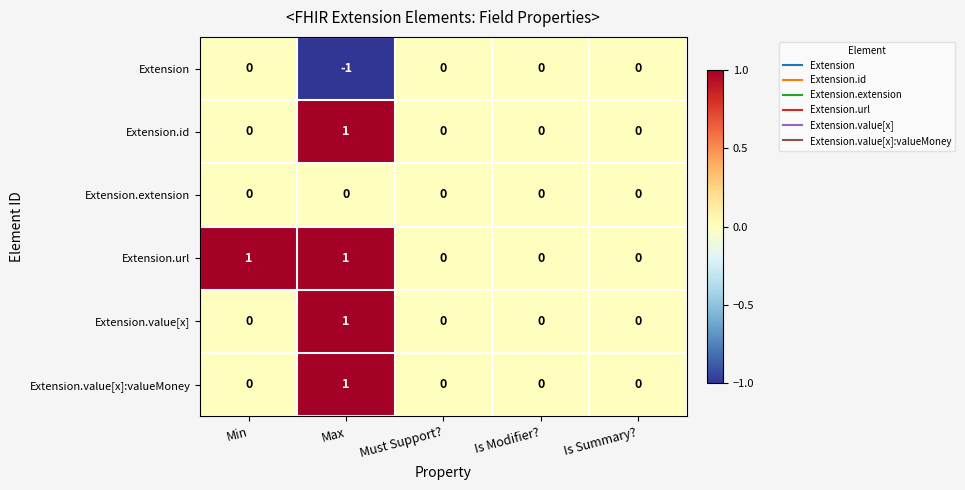

Count the Extension.id values in the range 0 to 1.

5